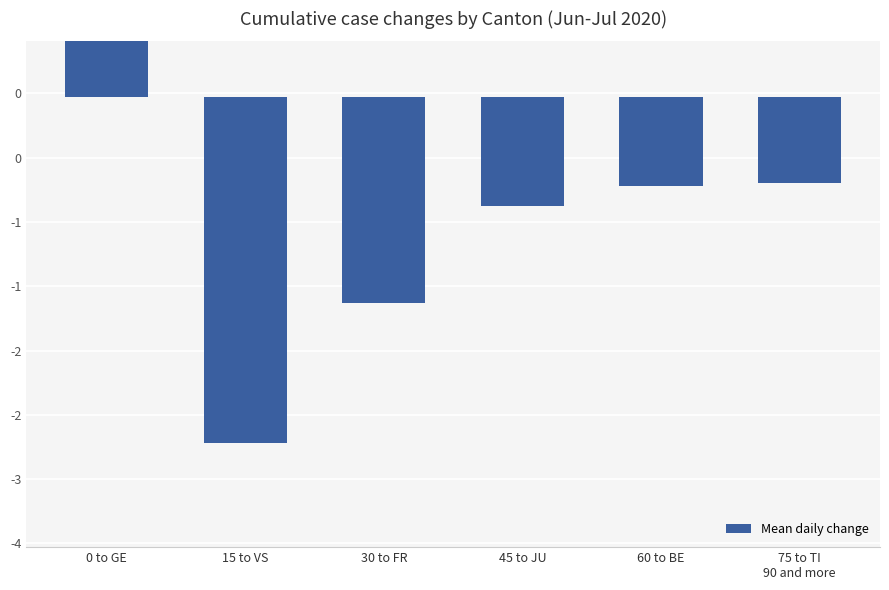

What is the maximum value shown in the chart?

0.8